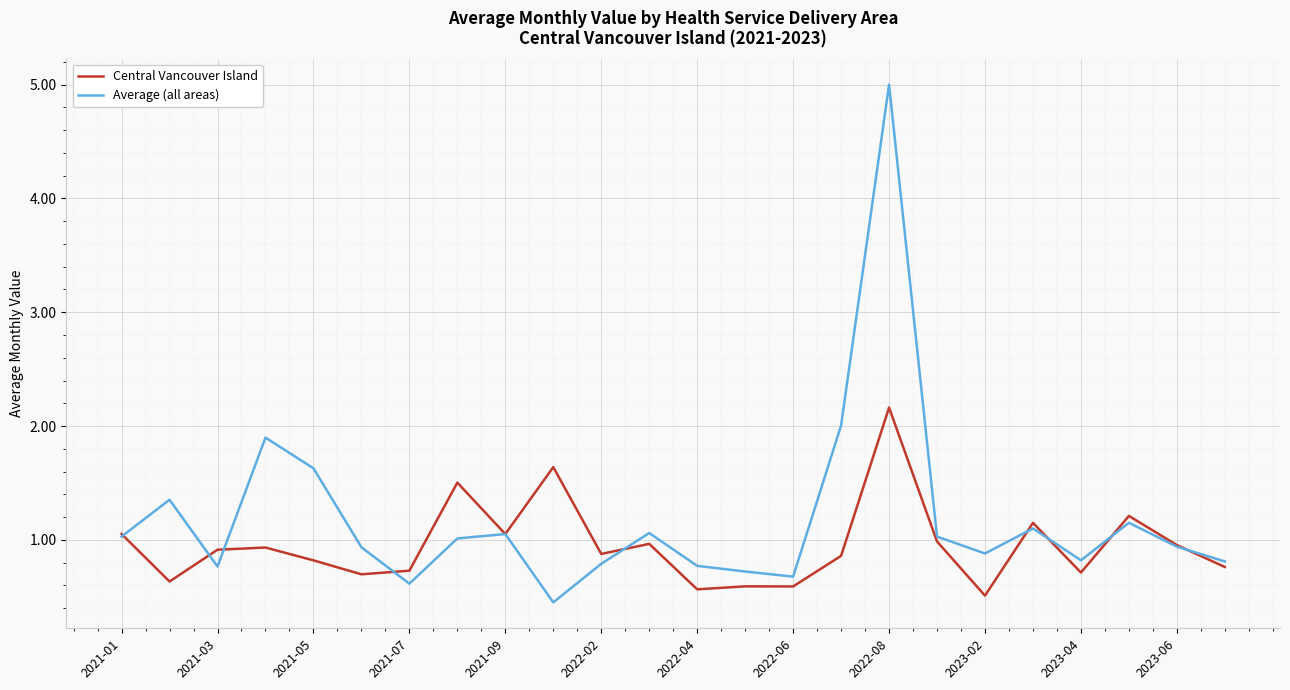

What is the maximum value for Central Vancouver Island?

2.2